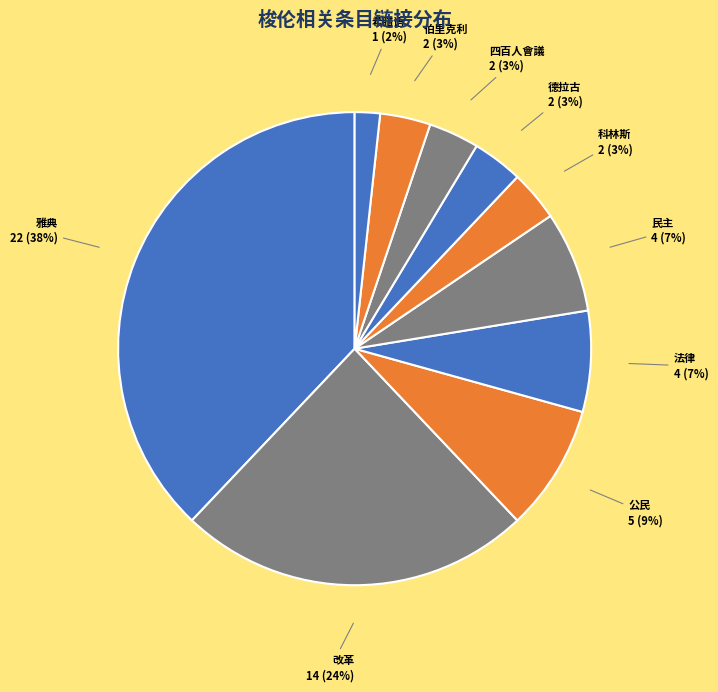

What percentage is the 改革 slice, to the nearest percent?

24%